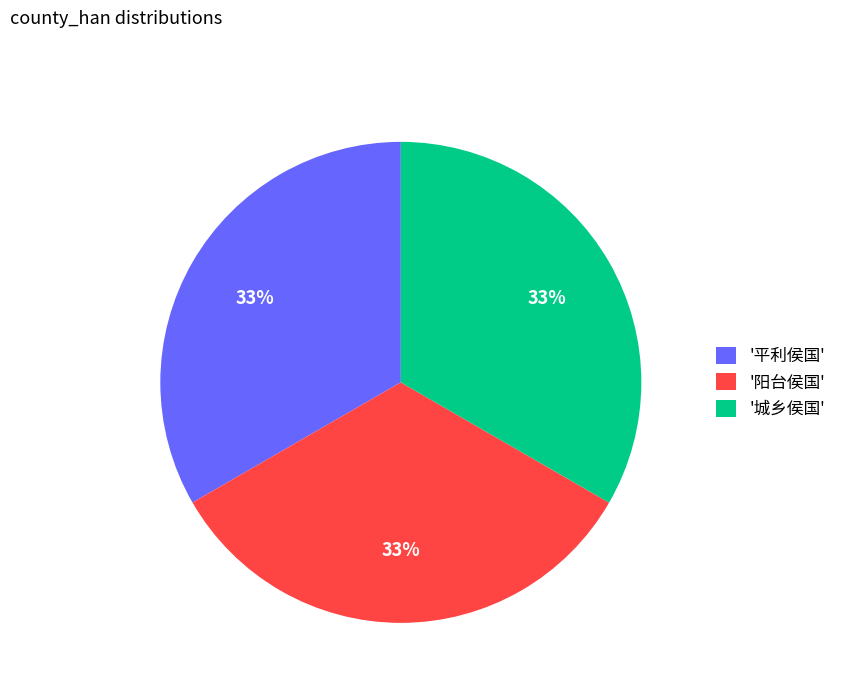

The '城乡侯国' slice represents 33% of the pie. True or false?

True